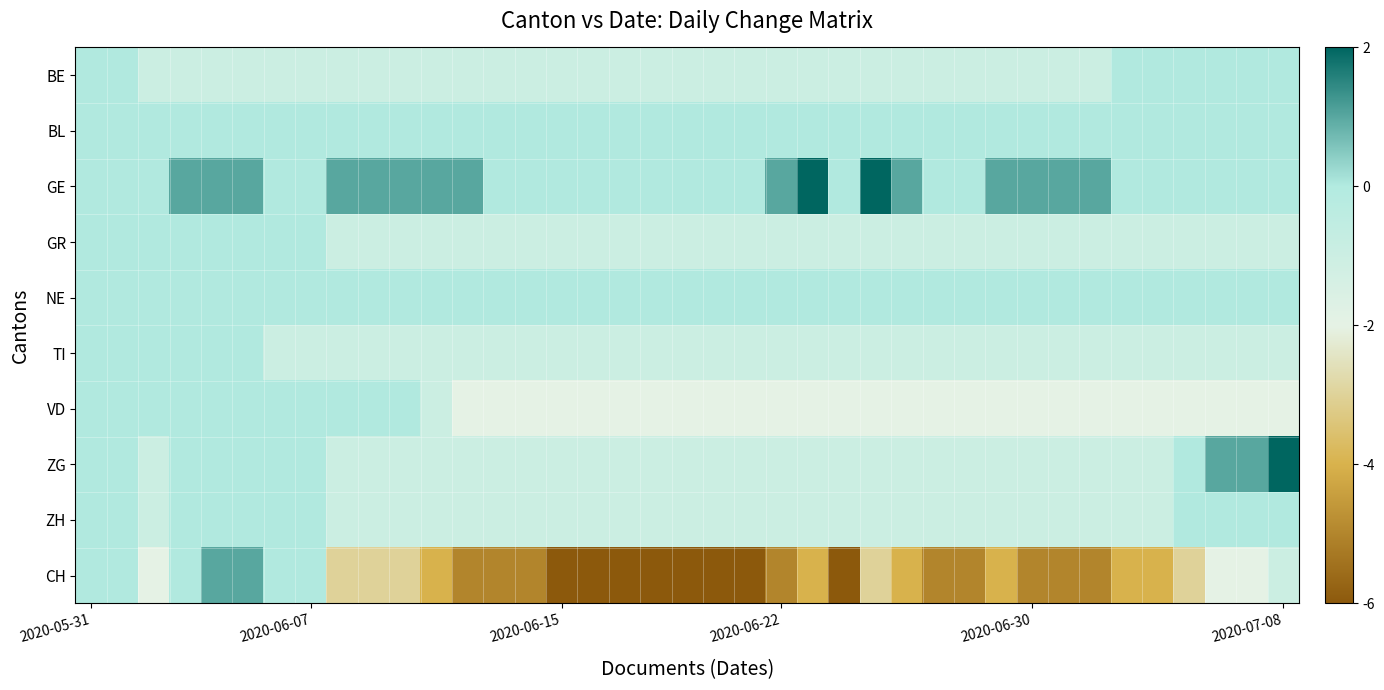

At how many categories does at least one series exceed 0?

19